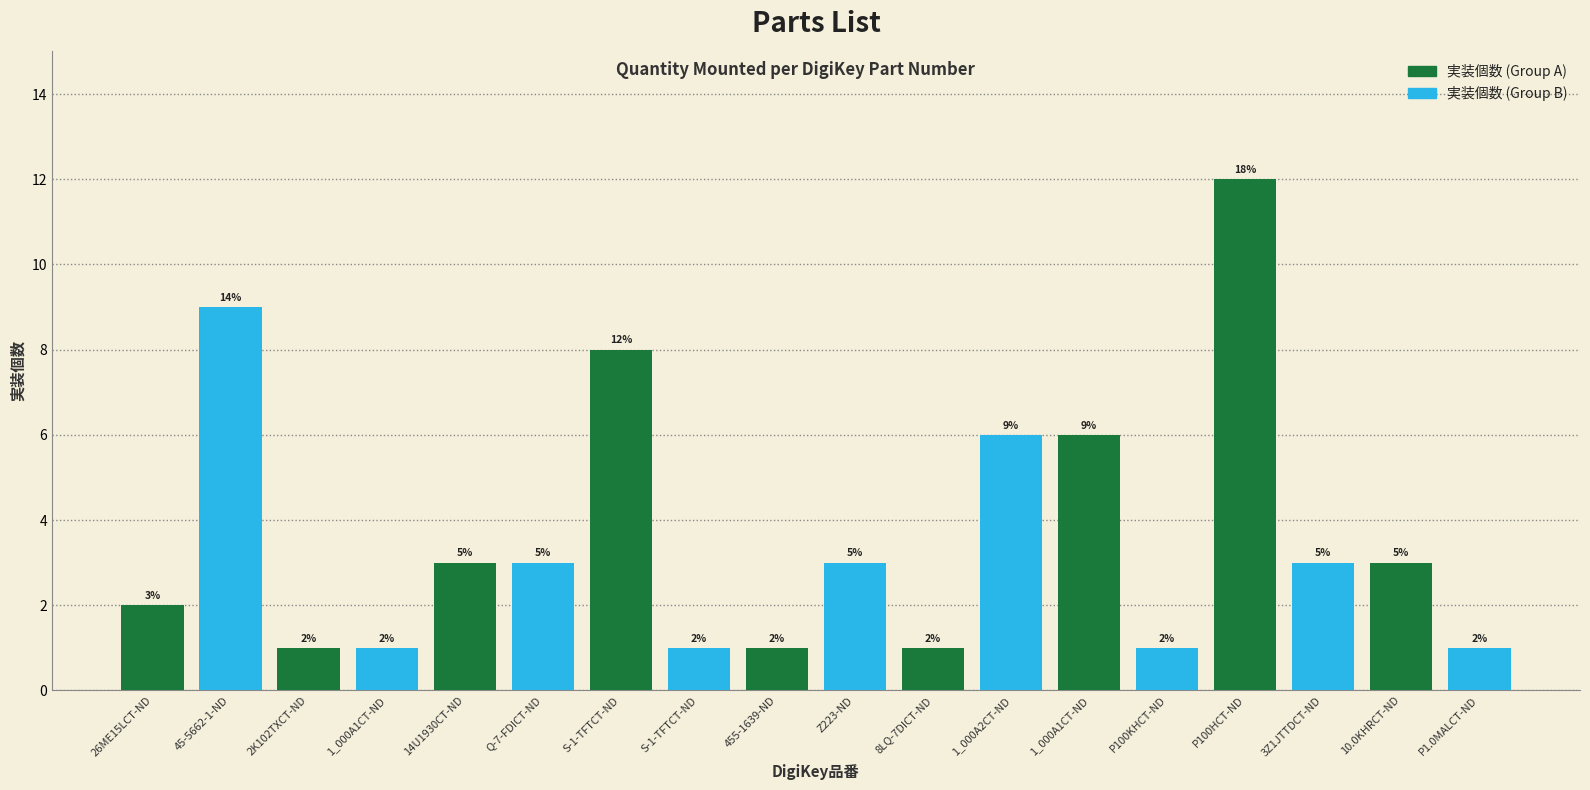

How many data points are less than 3?

8